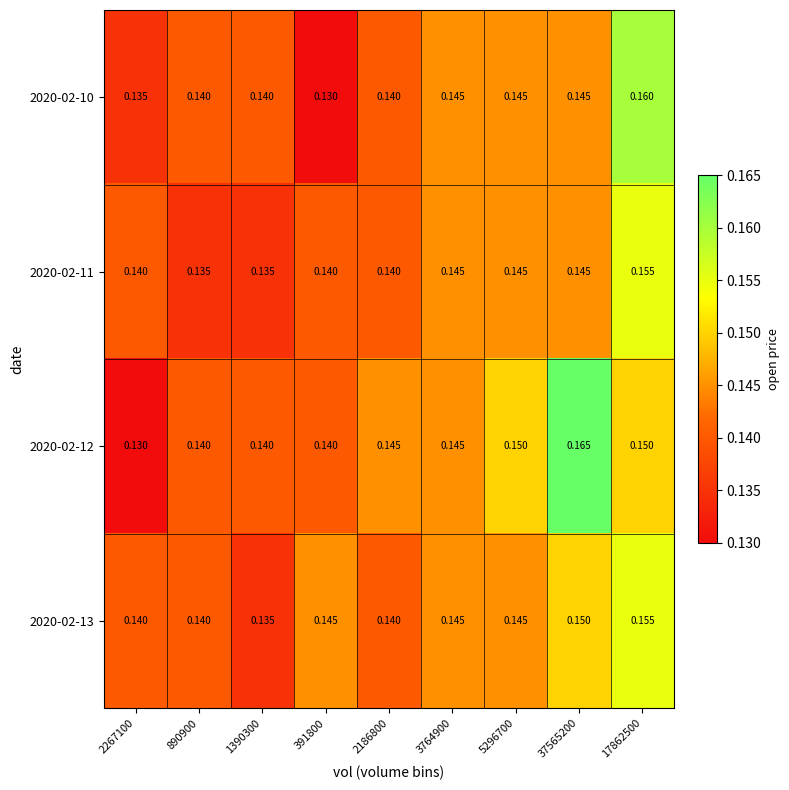

Reading left to right, extract all data points from this chart.

2020-02-10: 2267100=0.1	890900=0.1	1390300=0.1	391800=0.1	2186800=0.1	3764900=0.1	5296700=0.1	37565200=0.1	17862500=0.2
2020-02-11: 2267100=0.1	890900=0.1	1390300=0.1	391800=0.1	2186800=0.1	3764900=0.1	5296700=0.1	37565200=0.1	17862500=0.2
2020-02-12: 2267100=0.1	890900=0.1	1390300=0.1	391800=0.1	2186800=0.1	3764900=0.1	5296700=0.1	37565200=0.2	17862500=0.1
2020-02-13: 2267100=0.1	890900=0.1	1390300=0.1	391800=0.1	2186800=0.1	3764900=0.1	5296700=0.1	37565200=0.1	17862500=0.2